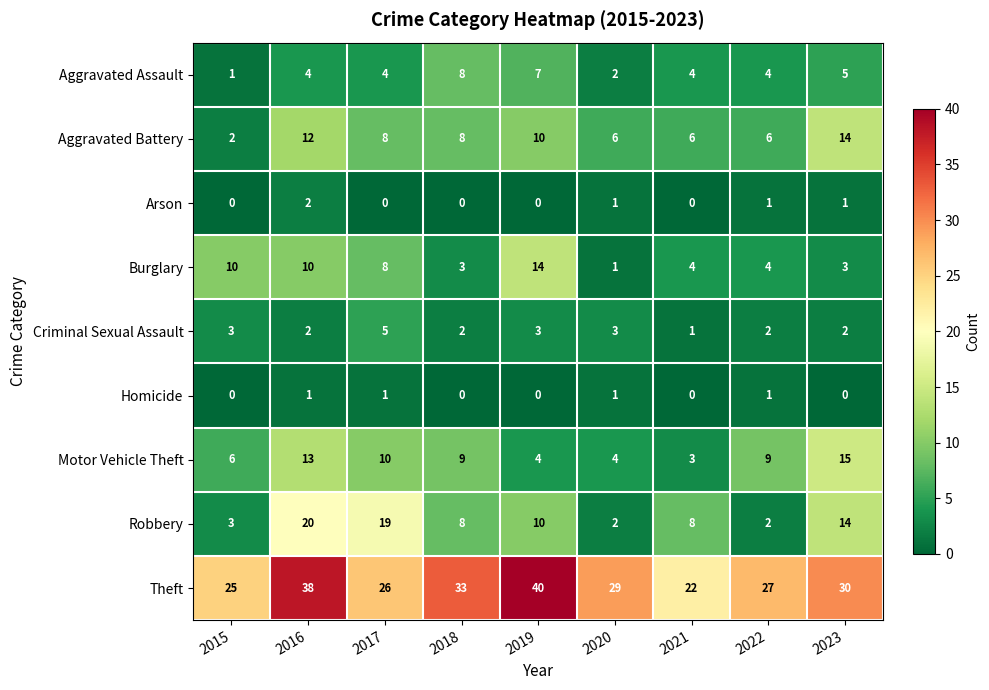

True or false: Robbery has a value of 14 at 2023.

True